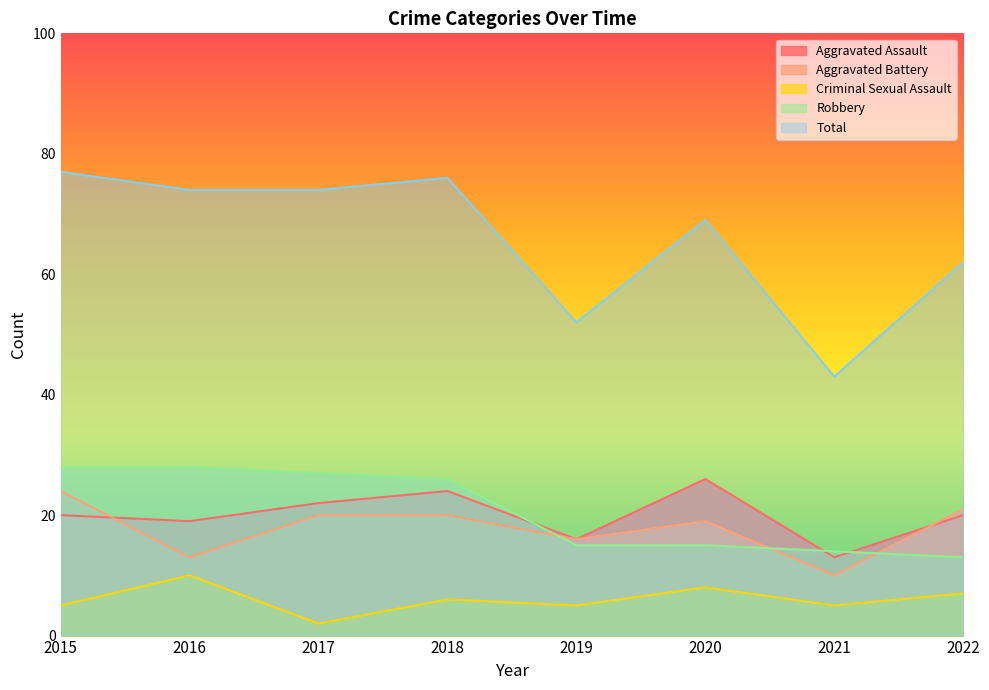

Where is Aggravated Assault nearest to the value 19?

2016